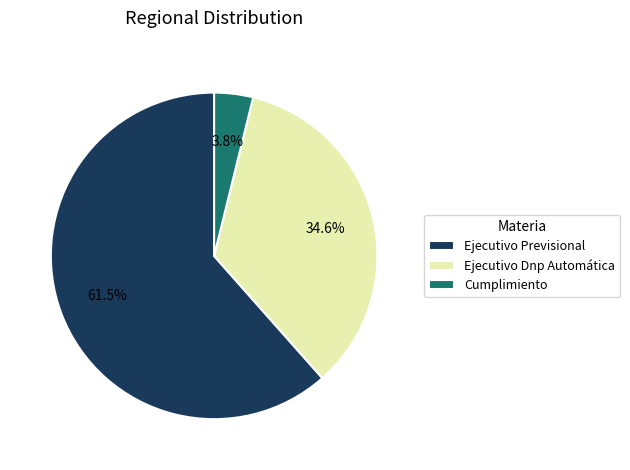

What percentage do Ejecutivo Previsional and Cumplimiento together represent?

65.4%